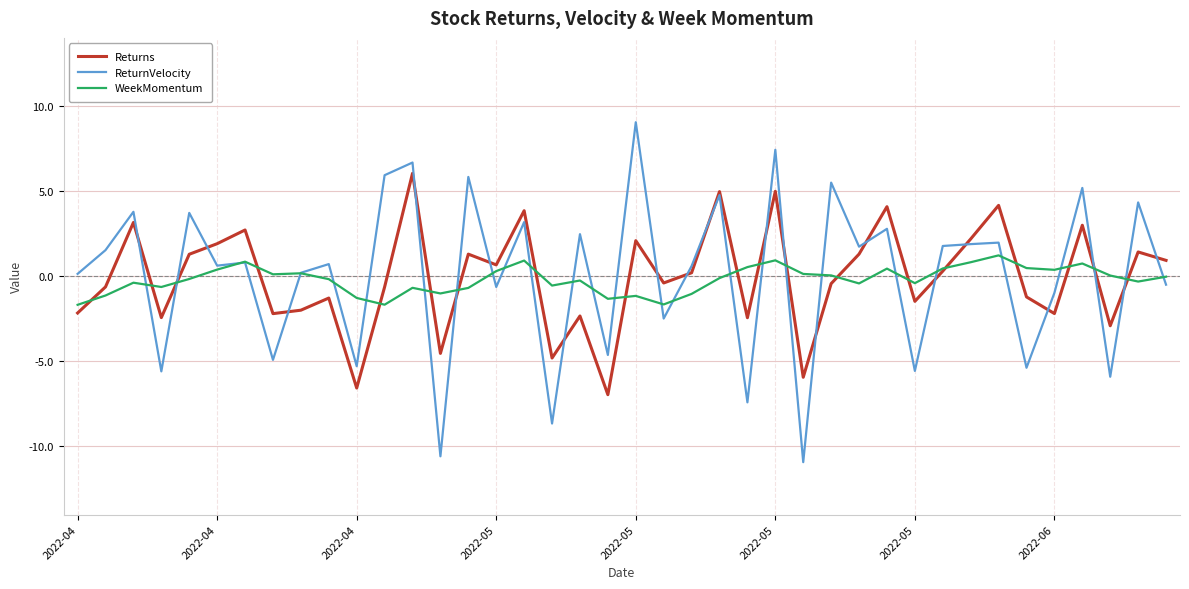

How many intersections are there between WeekMomentum and Returns?

19